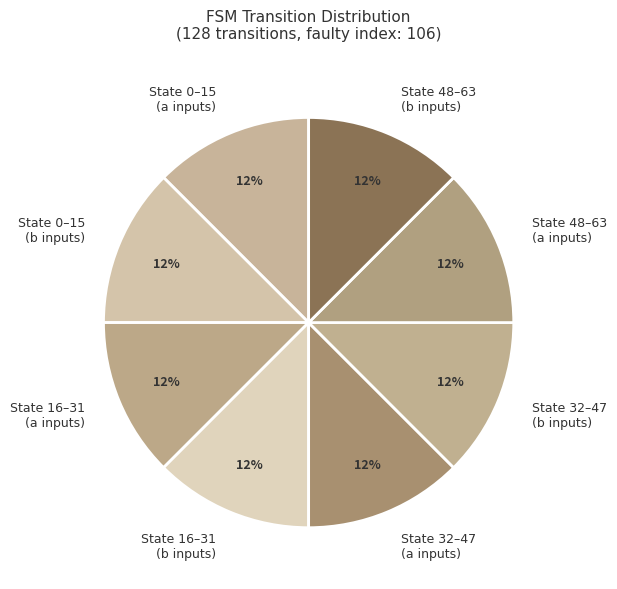

Do State 48–63 (b inputs) and State 16–31 (b inputs) together represent more than half of the pie?

No